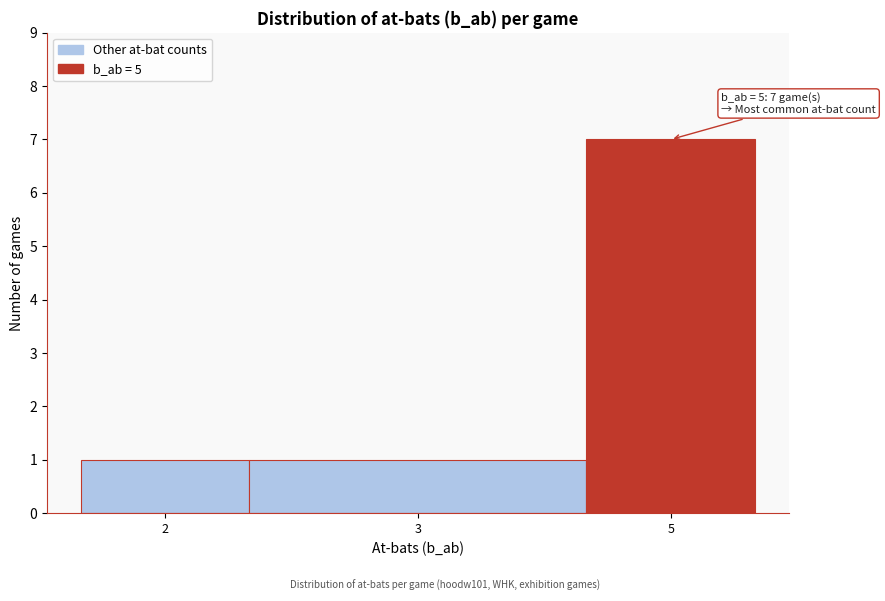

Reading left to right, list all the values displayed in this chart.

1	1	7